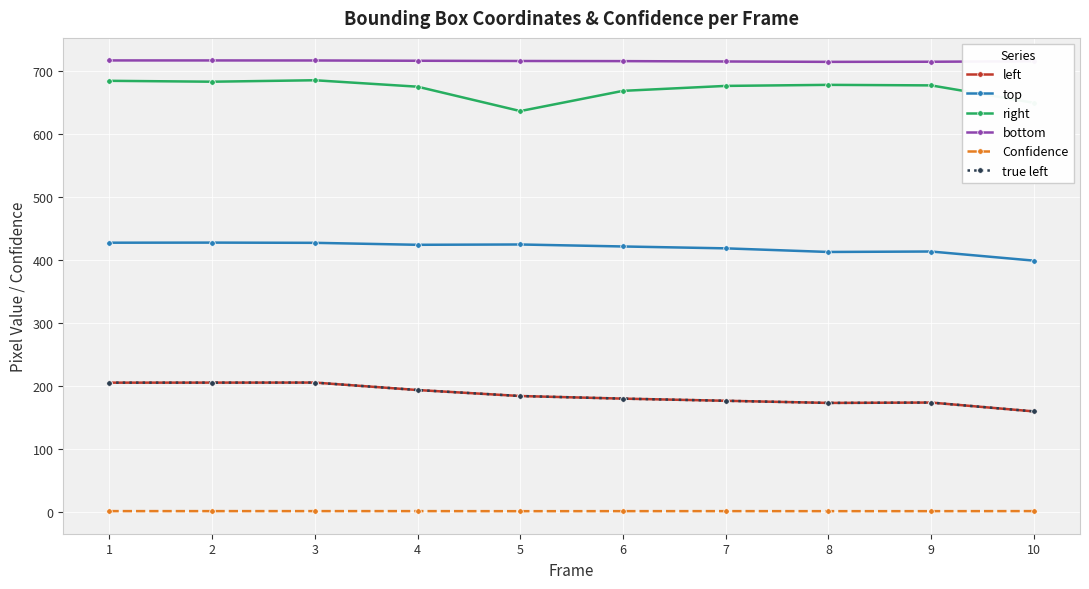

The value of right at 9 is 677.6. True or false?

True